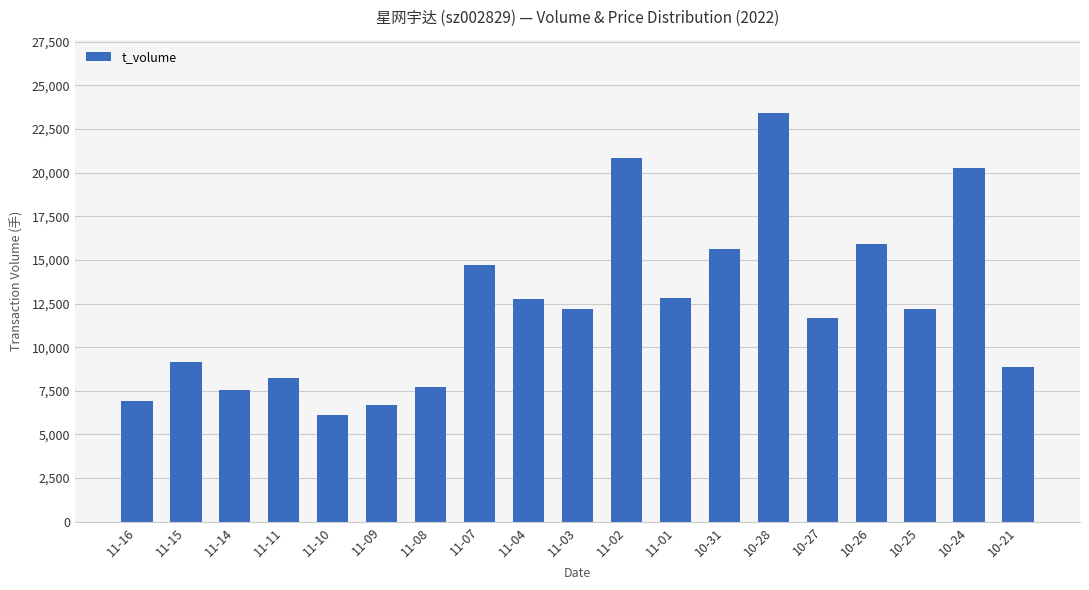

What is the change in value from 11-15 to 11-04?

+3632